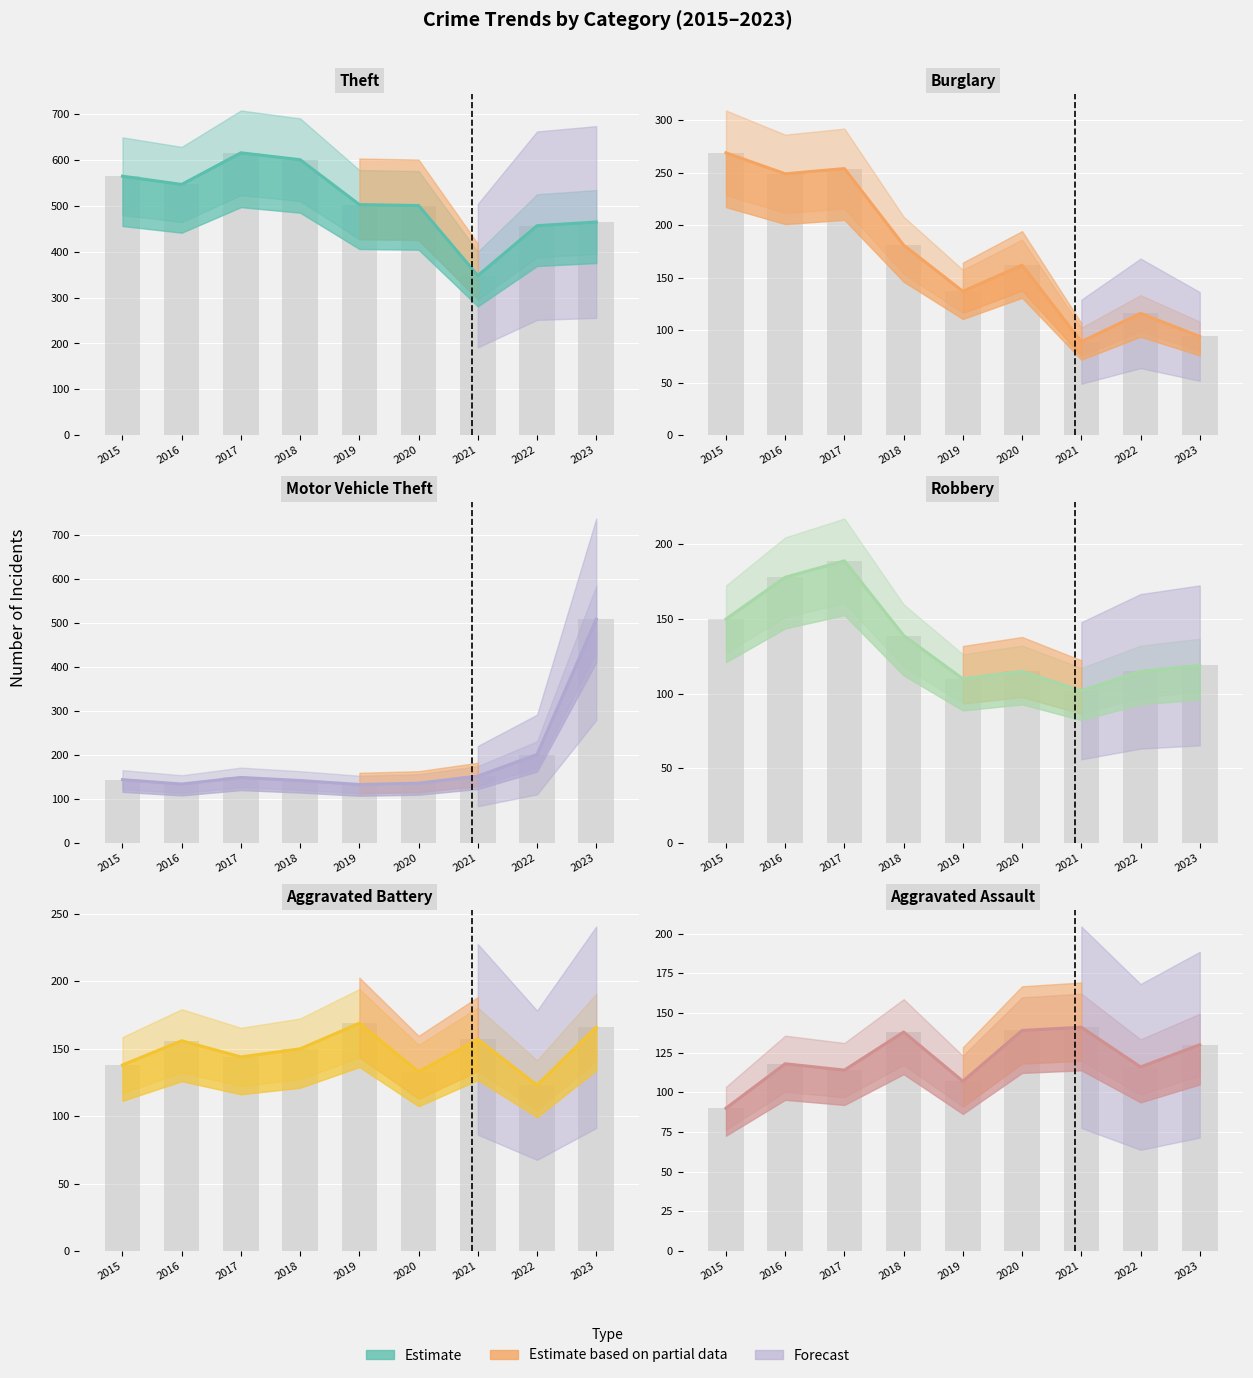

What is the difference between the Robbery values at 2020 and 2023?

4